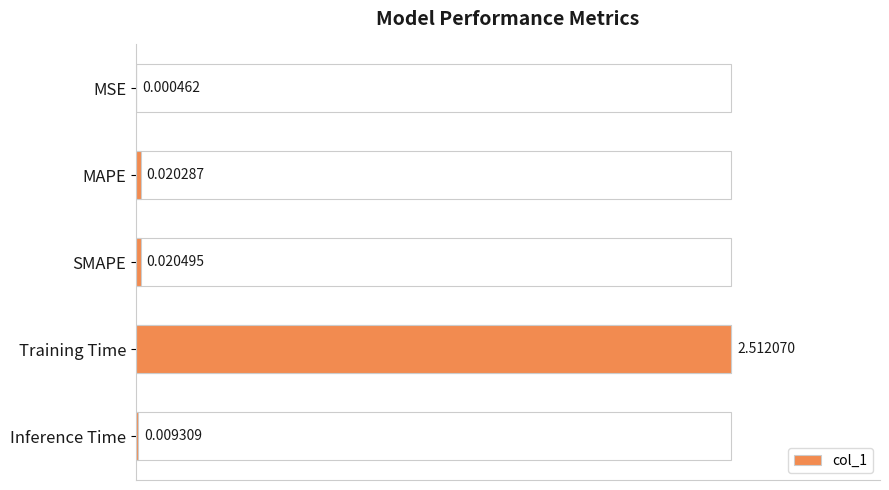

What is the change in value from MAPE to Training Time?

+2.5